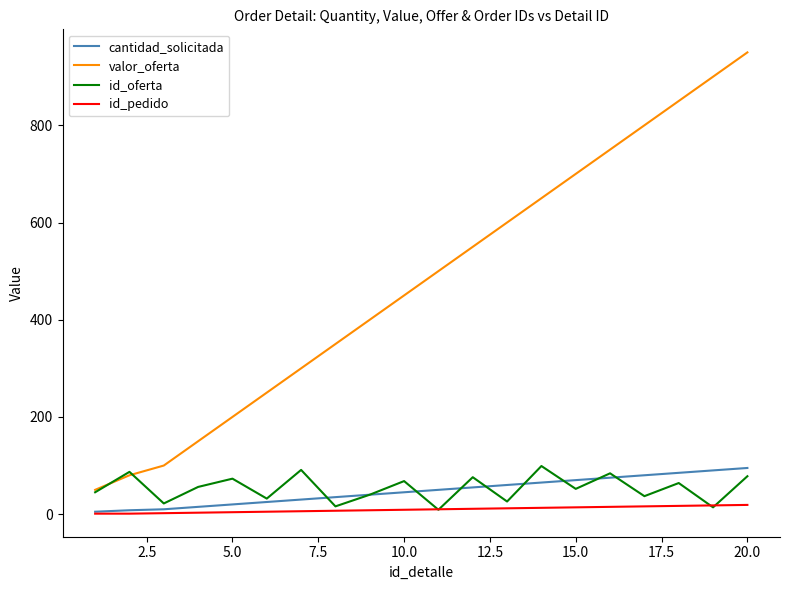

Which series has the largest range (max minus min)?

valor_oferta